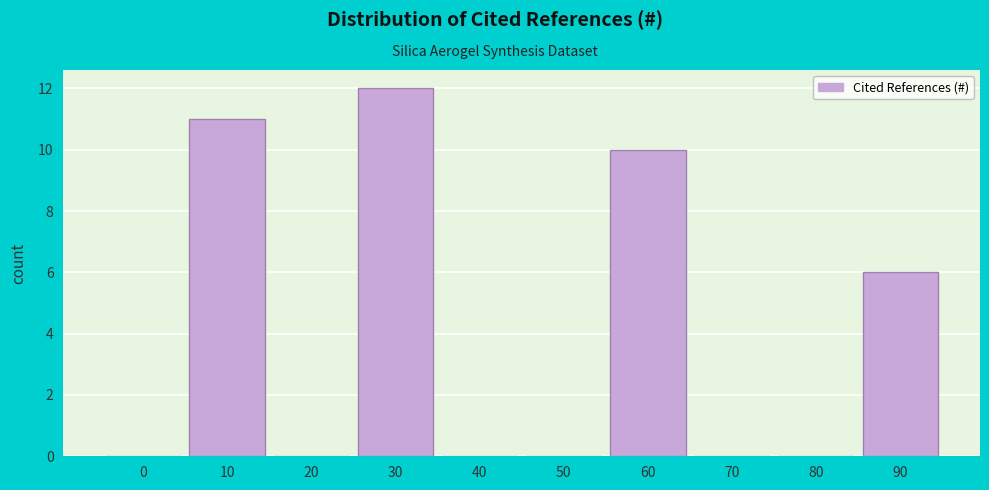

Reading left to right, what are all the values shown in this chart?

0=0	10=11	20=0	30=12	40=0	50=0	60=10	70=0	80=0	90=6